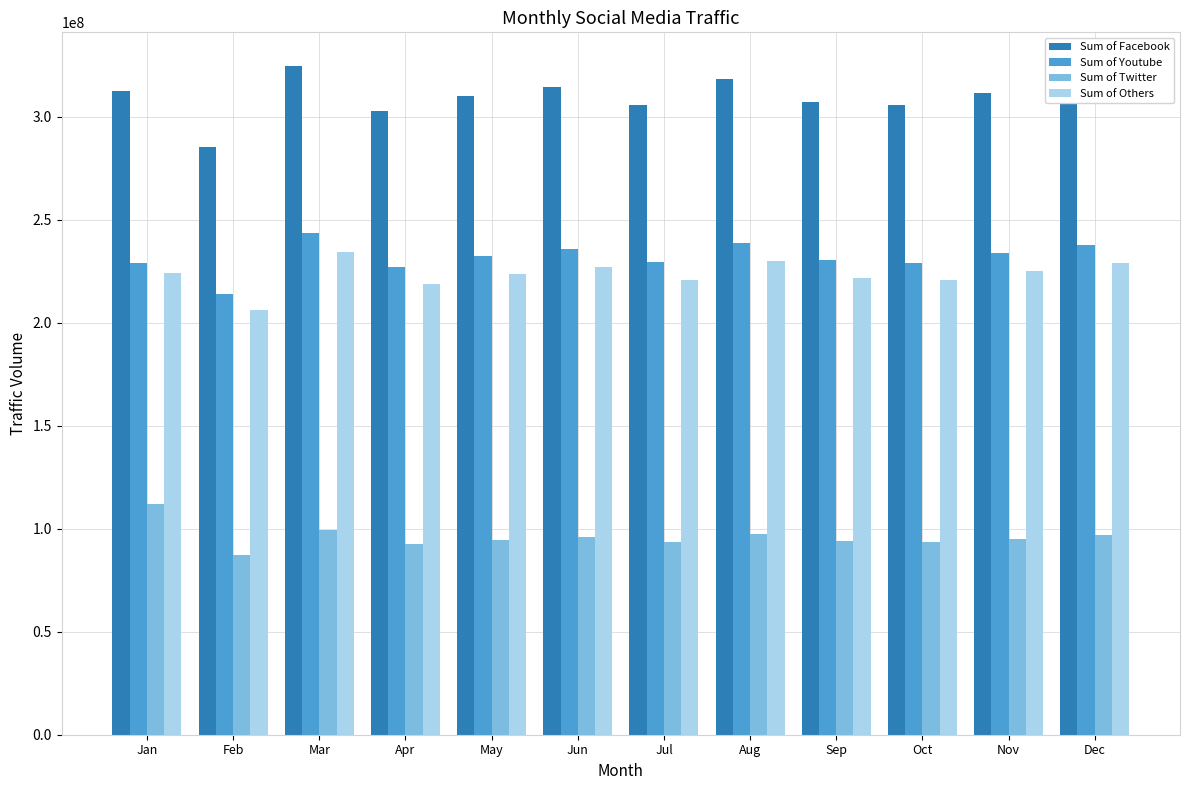

What is the smallest value displayed?

87179158